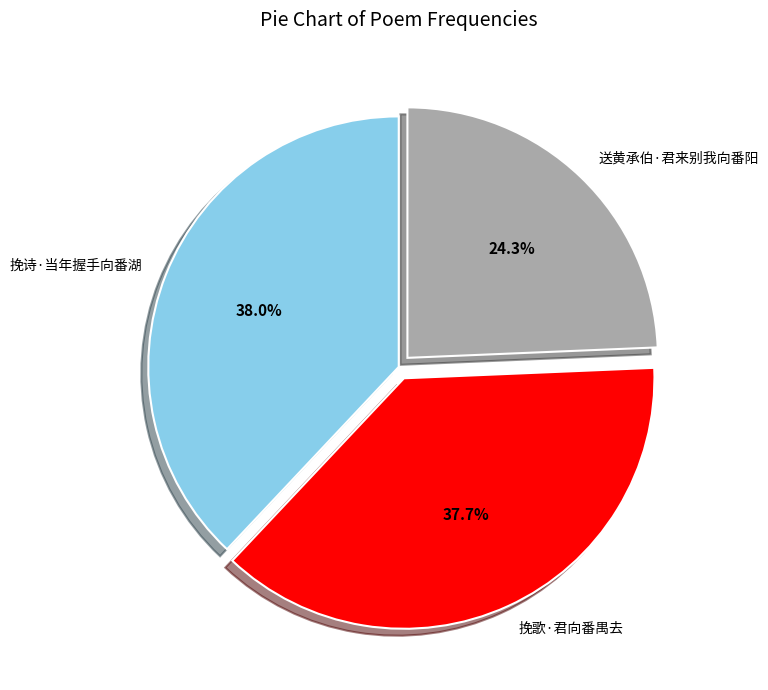

What is the ratio of the value at 送黄承伯·君来别我向番阳 to the value at 挽歌·君向番禺去?

0.6